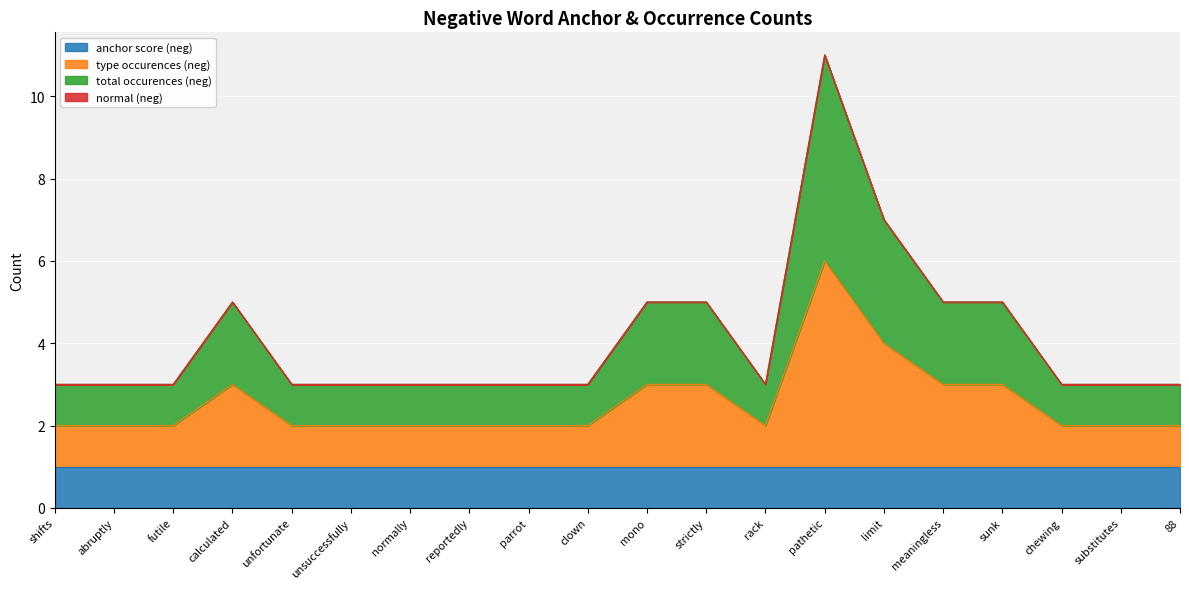

Does the chart display data point markers on the line(s)?

No